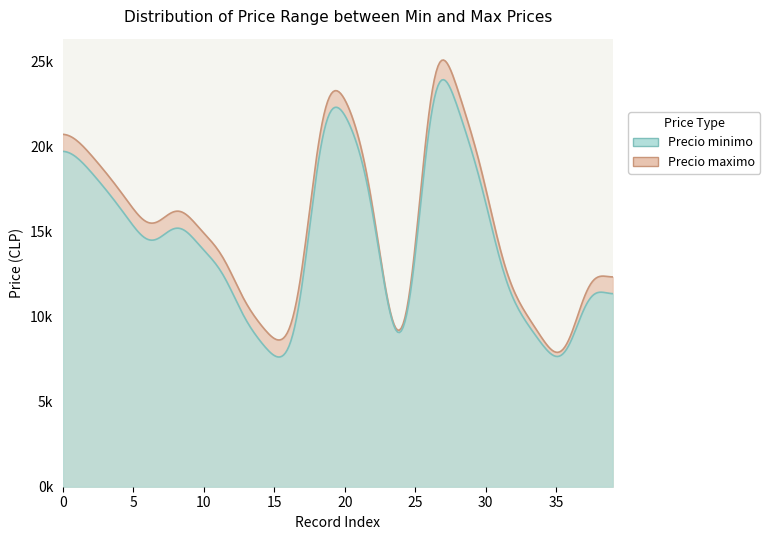

Is the value of Precio maximo at 2022-04-26 greater than the value of Precio minimo at 2022-04-06?

Yes